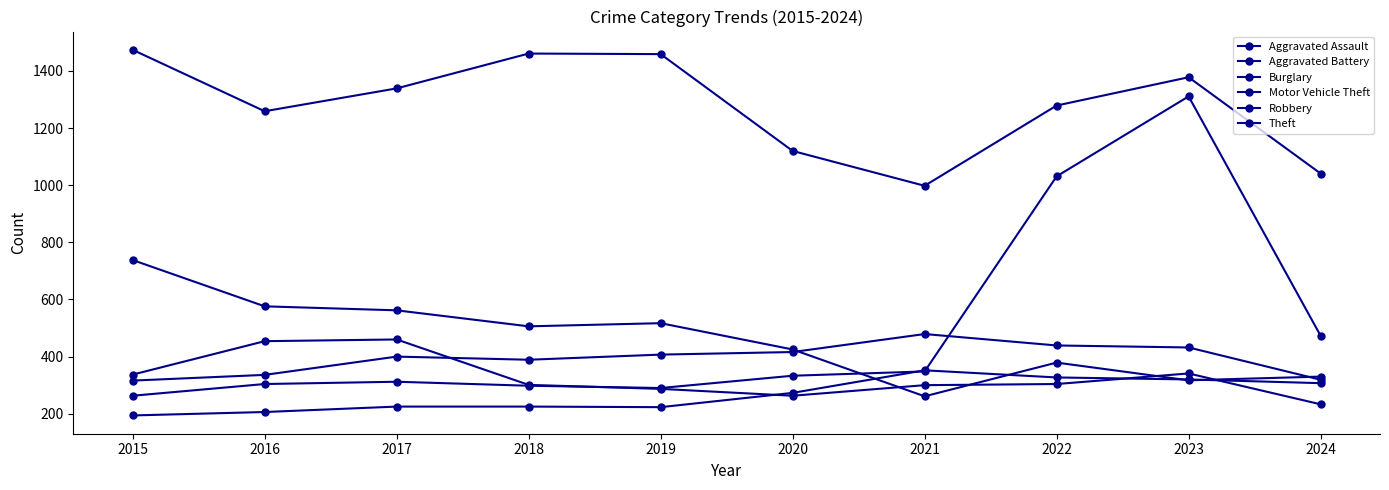

How many categories are shown in the chart?

10